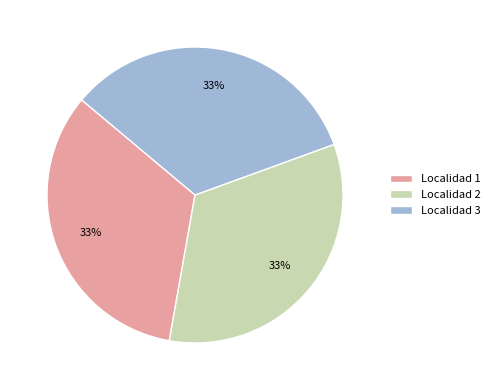

To the nearest percent, what is the combined percentage of Localidad 1 and Localidad 2?

67%